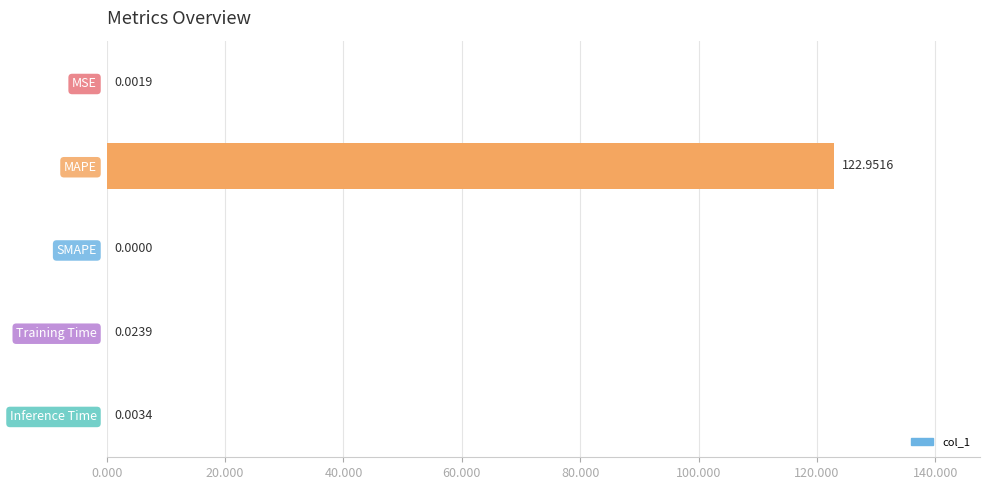

At which category does the chart reach its peak across all series?

MAPE